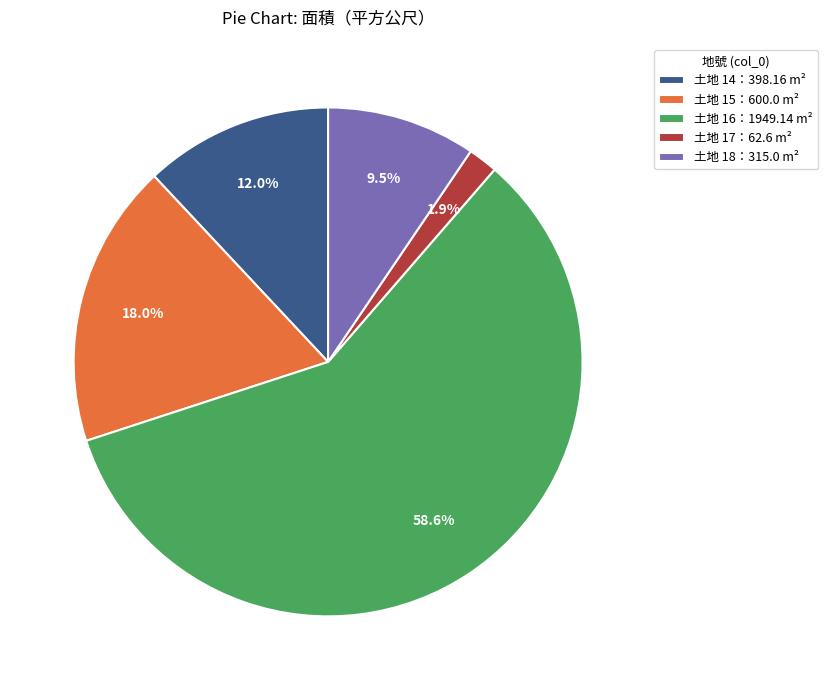

How much of the chart is everything except 土地 18：315.0 m²?

90.5%